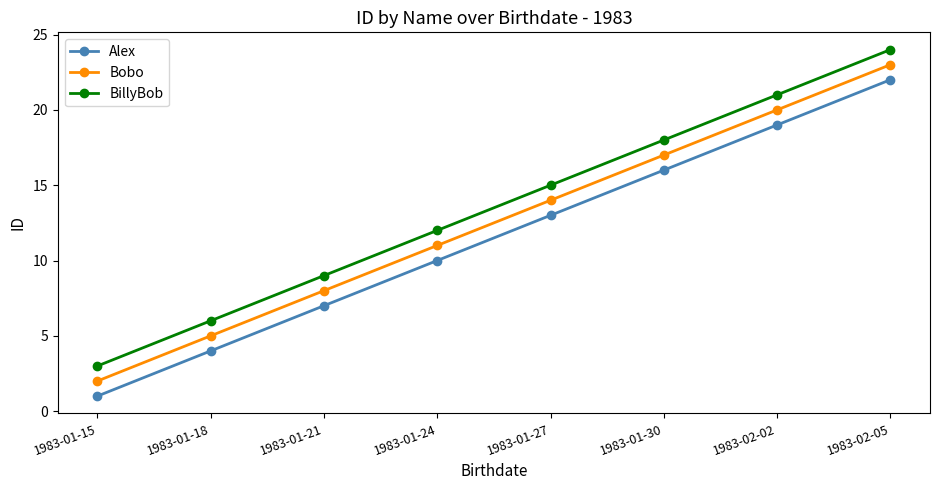

True or false: Bobo has a value of 3 at 1983-01-18.

False